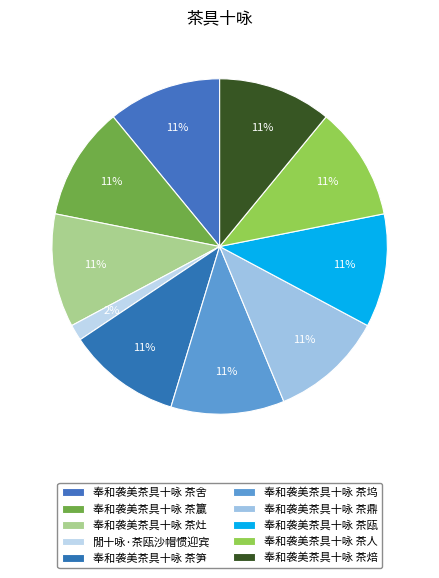

Approximately how many times larger is the value at 奉和袭美茶具十咏 茶籯 compared to 奉和袭美茶具十咏 茶灶?

1.0